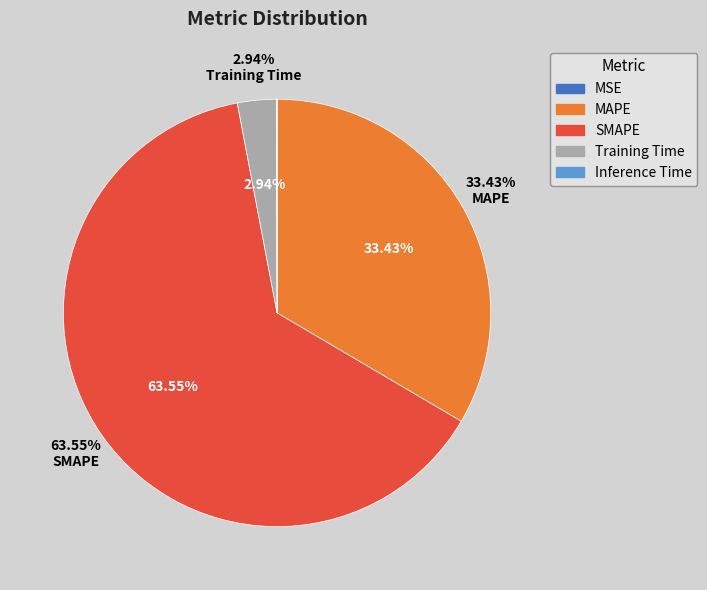

Which category has the smallest portion of the pie?

MSE